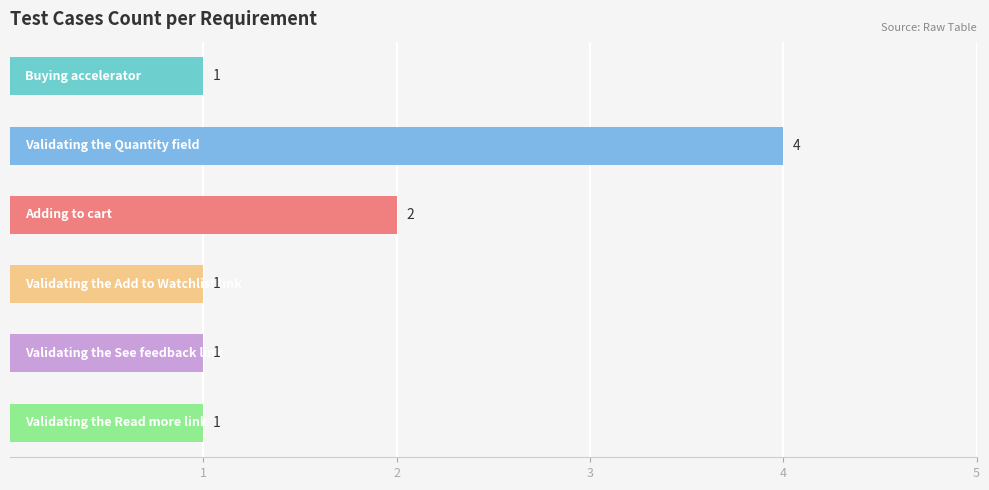

What is the sum of all values?

10